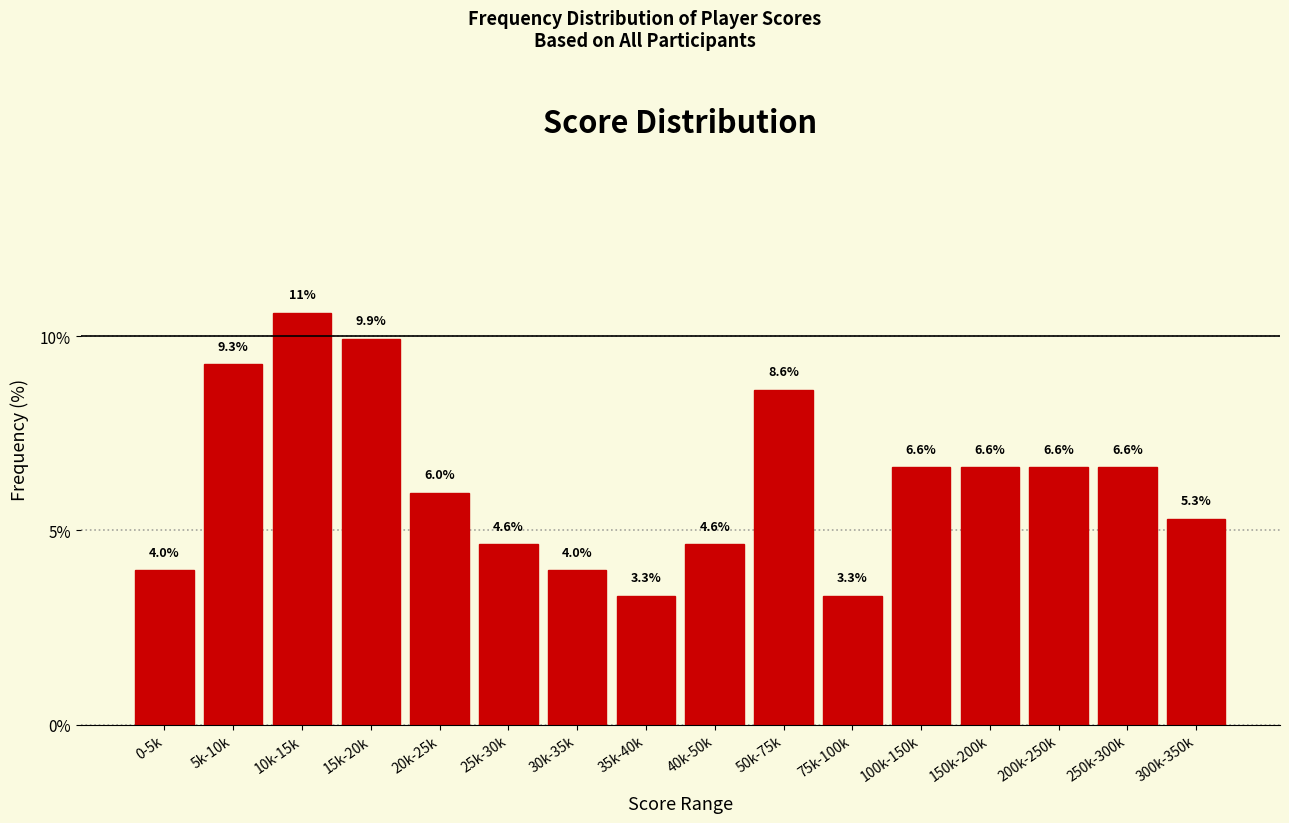

Reading left to right, what are all the values shown in this chart?

0-5k=4.0	5k-10k=9.3	10k-15k=10.6	15k-20k=9.9	20k-25k=6.0	25k-30k=4.6	30k-35k=4.0	35k-40k=3.3	40k-50k=4.6	50k-75k=8.6	75k-100k=3.3	100k-150k=6.6	150k-200k=6.6	200k-250k=6.6	250k-300k=6.6	300k-350k=5.3